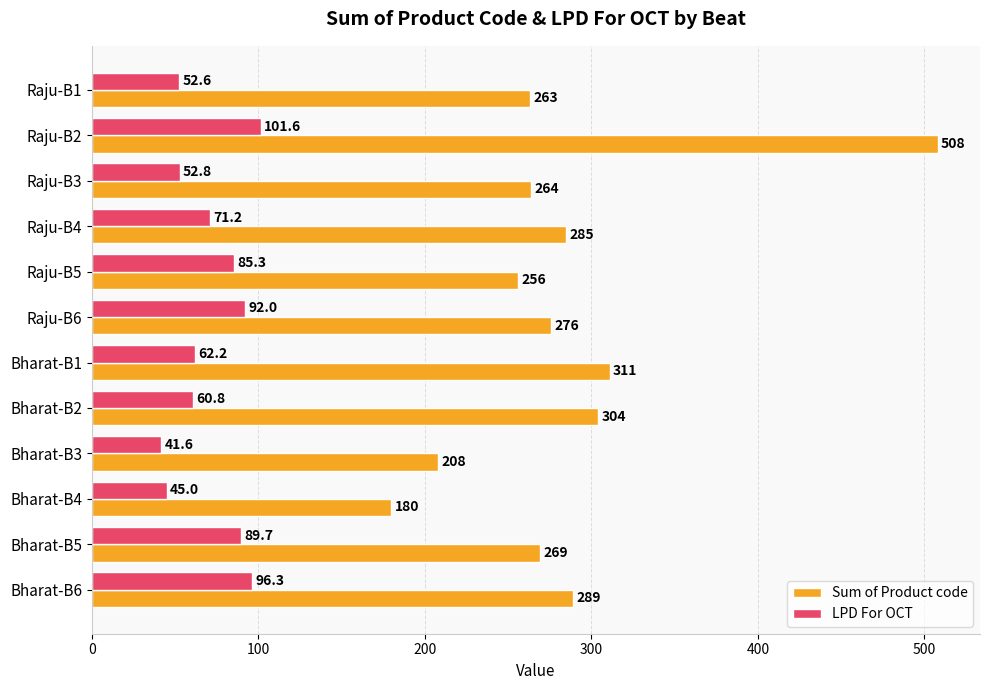

What is the average value of the Sum of Product code series?

284.4